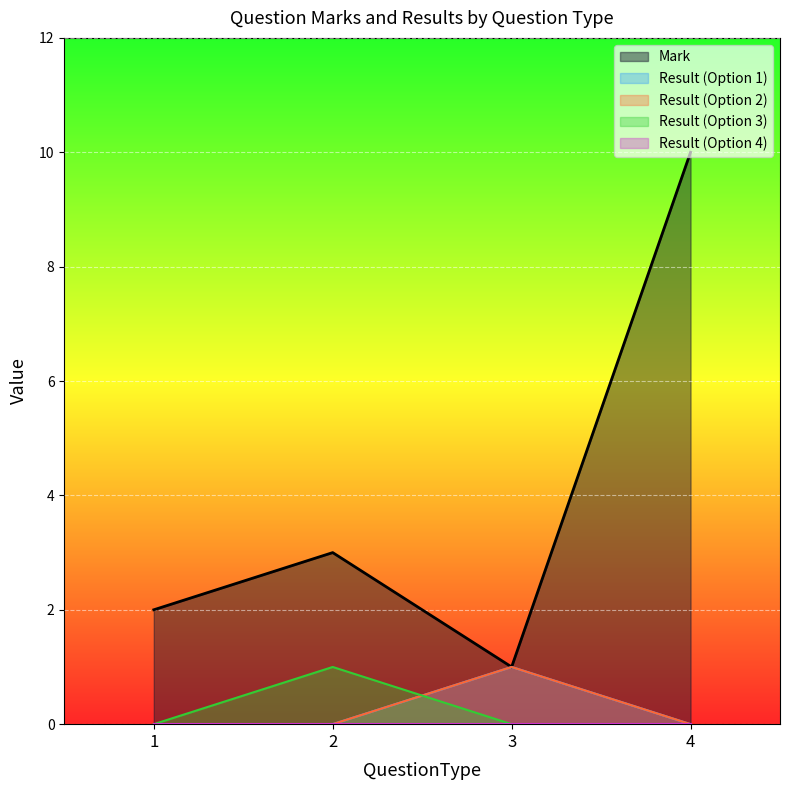

What is the difference between the Mark values at 2 and 4?

7